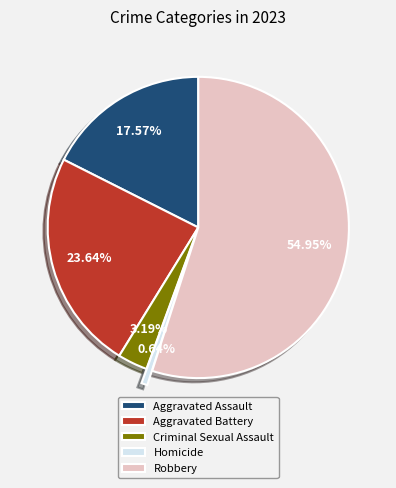

Is Robbery the majority of the pie?

Yes